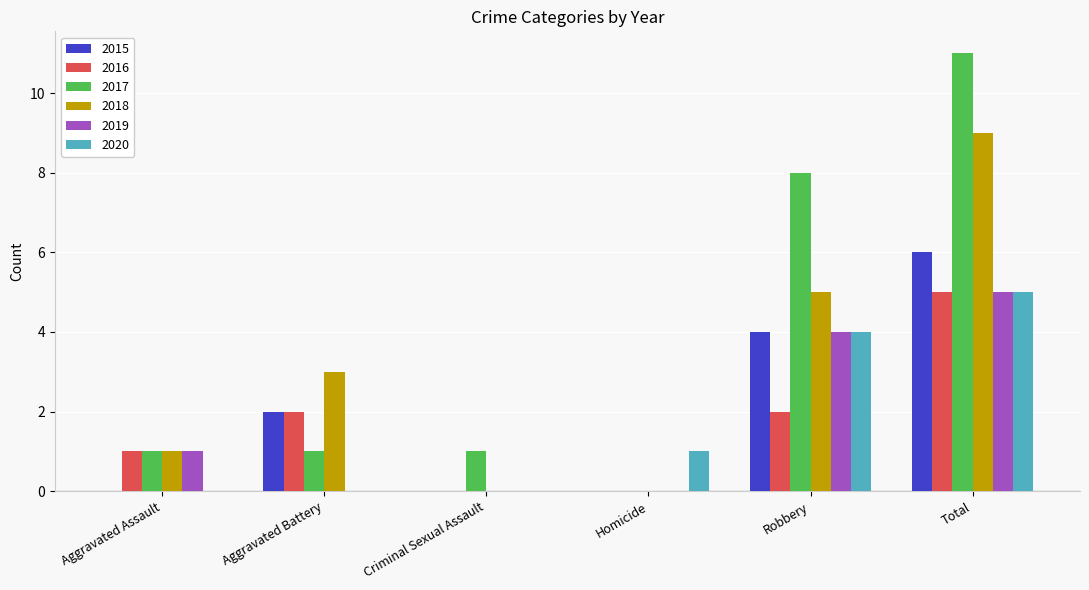

Reading right to left, list all the values displayed in this chart.

2015: Total=6	Robbery=4	Homicide=0	Criminal Sexual Assault=0	Aggravated Battery=2	Aggravated Assault=0
2016: Total=5	Robbery=2	Homicide=0	Criminal Sexual Assault=0	Aggravated Battery=2	Aggravated Assault=1
2017: Total=11	Robbery=8	Homicide=0	Criminal Sexual Assault=1	Aggravated Battery=1	Aggravated Assault=1
2018: Total=9	Robbery=5	Homicide=0	Criminal Sexual Assault=0	Aggravated Battery=3	Aggravated Assault=1
2019: Total=5	Robbery=4	Homicide=0	Criminal Sexual Assault=0	Aggravated Battery=0	Aggravated Assault=1
2020: Total=5	Robbery=4	Homicide=1	Criminal Sexual Assault=0	Aggravated Battery=0	Aggravated Assault=0